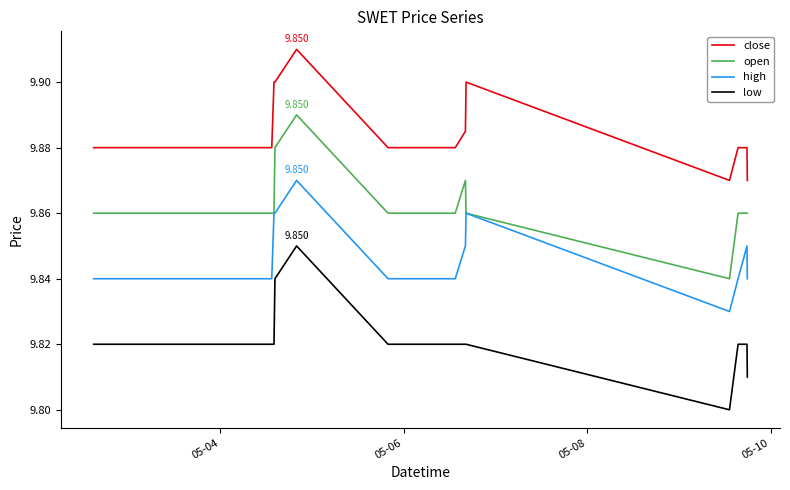

Which series has the largest total across all categories?

close